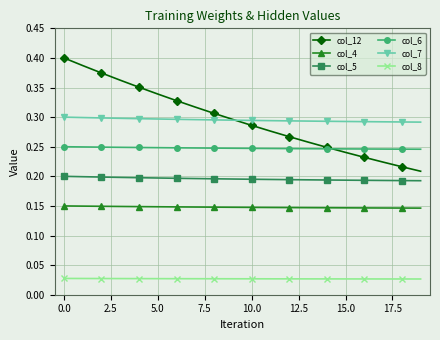

Which series has the widest spread of values?

col_12